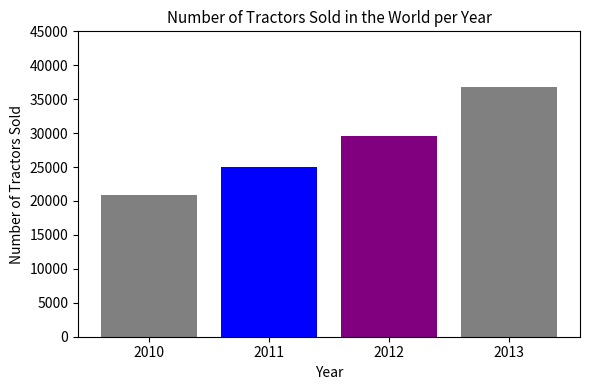

How many bars are there in total?

4